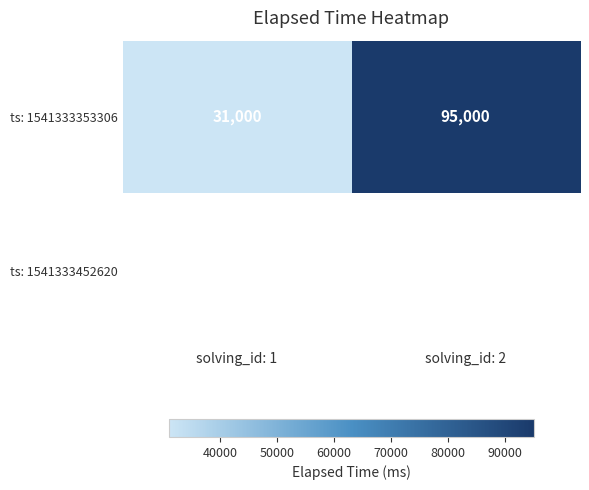

How many values in the ts: 1541333353306 series are below 95000?

1